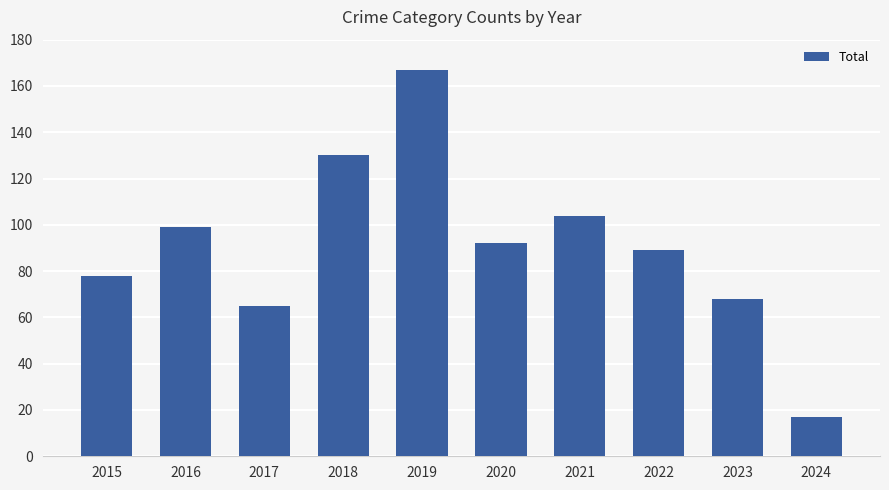

Approximately how many times larger is the value at 2024 compared to 2017?

0.3